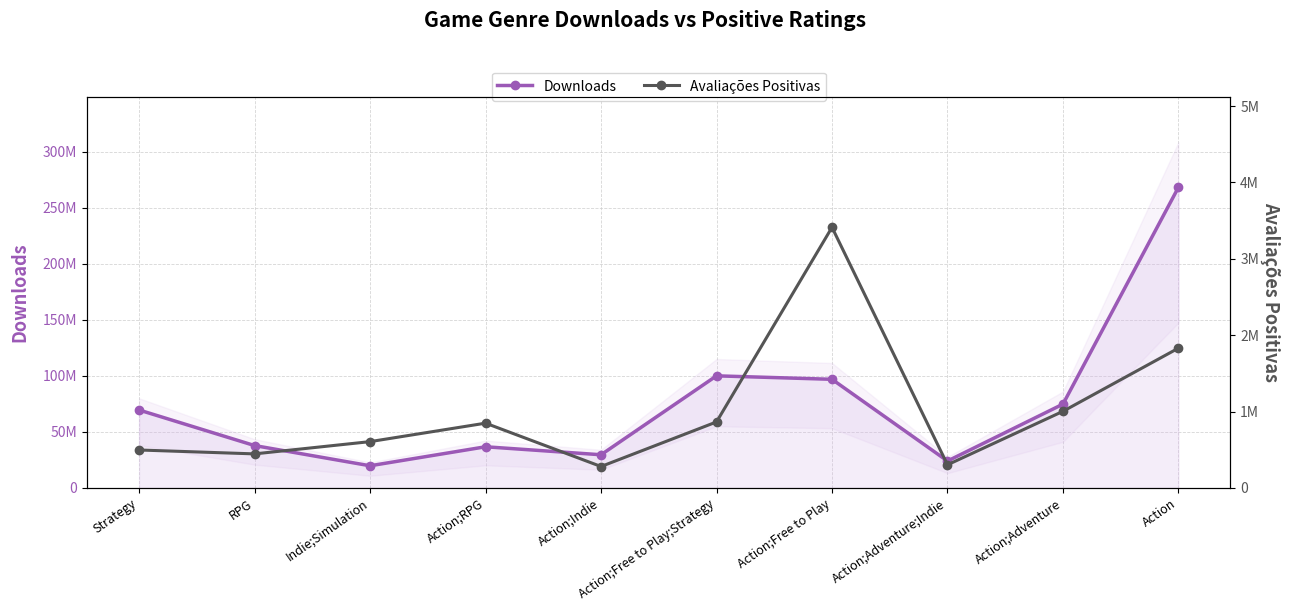

At how many categories does at least one series exceed 140121156?

1